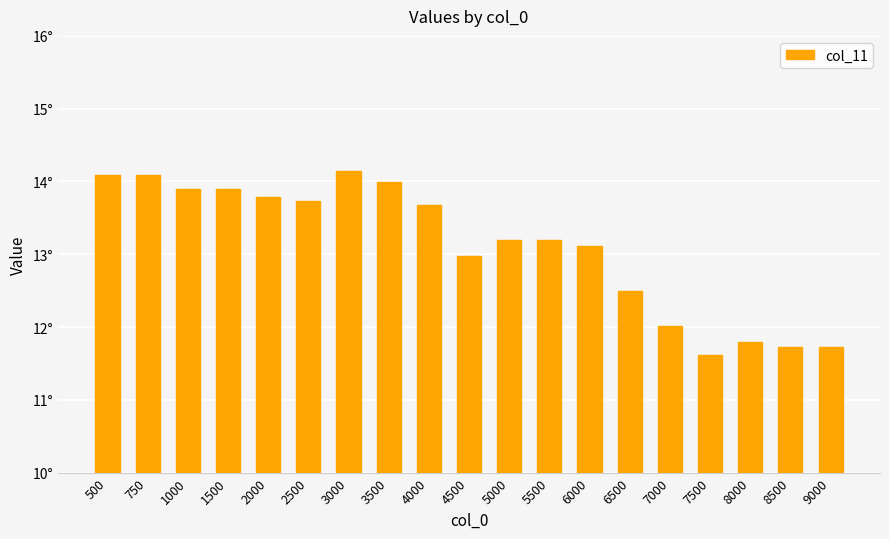

Are the bars horizontal?

No